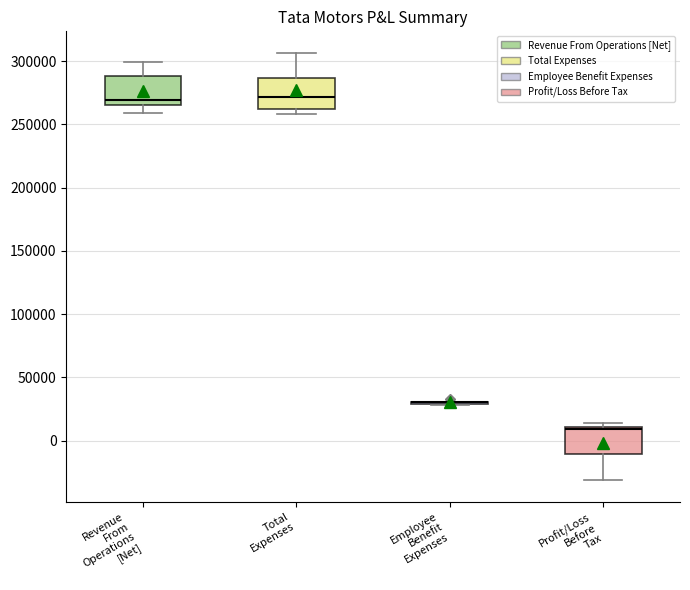

Reading left to right, transcribe this box plot: for each box, give where its median line is, the range the box spans, and where its two whiskers end, as read against the y-axis. The values are not printed on the chart, so give them approximately, as read against the axis.

Revenue From Operations [Net]: median 270000, box 265000 to 290000, whiskers 260000 to 300000
Total Expenses: median 270000, box 260000 to 285000, whiskers 260000 (just below the box's lower edge) to 305000
Employee Benefit Expenses: box collapsed to a line at 30000, whiskers 30000 to 30000
Profit/Loss Before Tax: median 10000 (just below the box's upper edge), box -10000 to 10000, whiskers -30000 to 15000